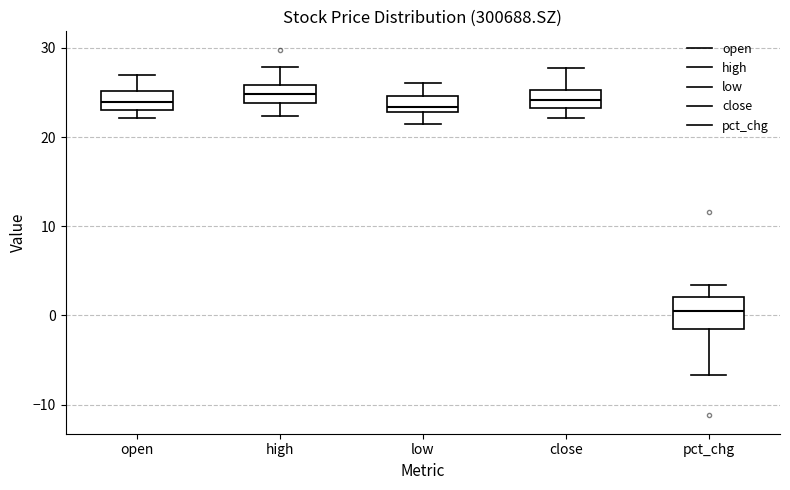

Where is the upper edge of the box for open on the y-axis? The values are not printed on the chart, so give them approximately, as read against the axis.

25